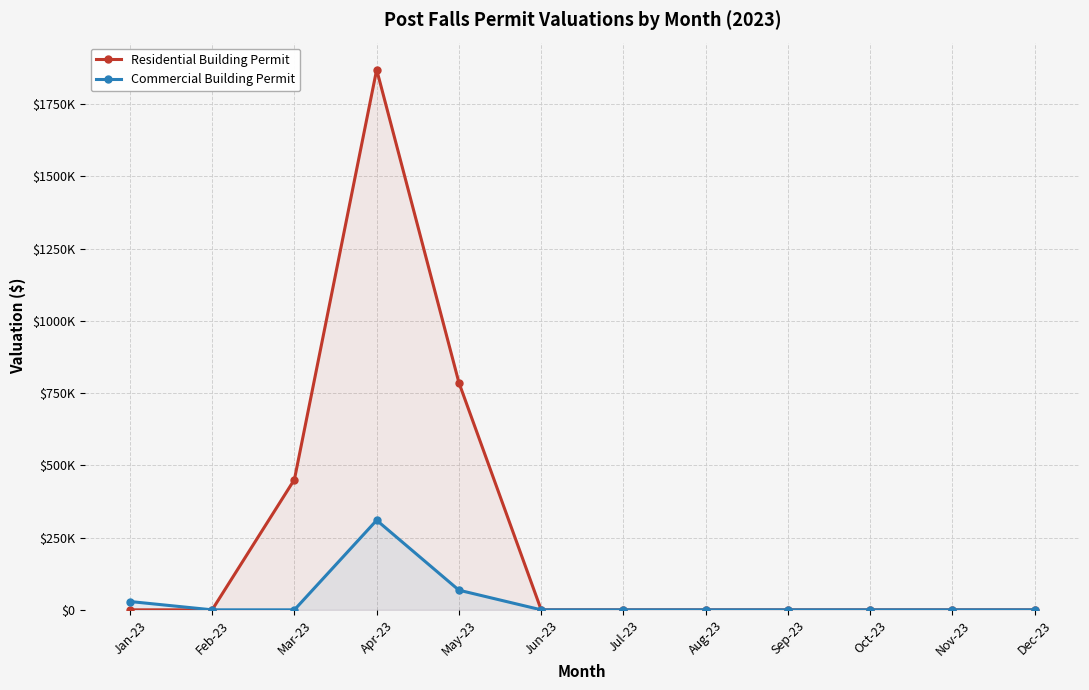

At which category is the sum across all series the highest?

Apr-23